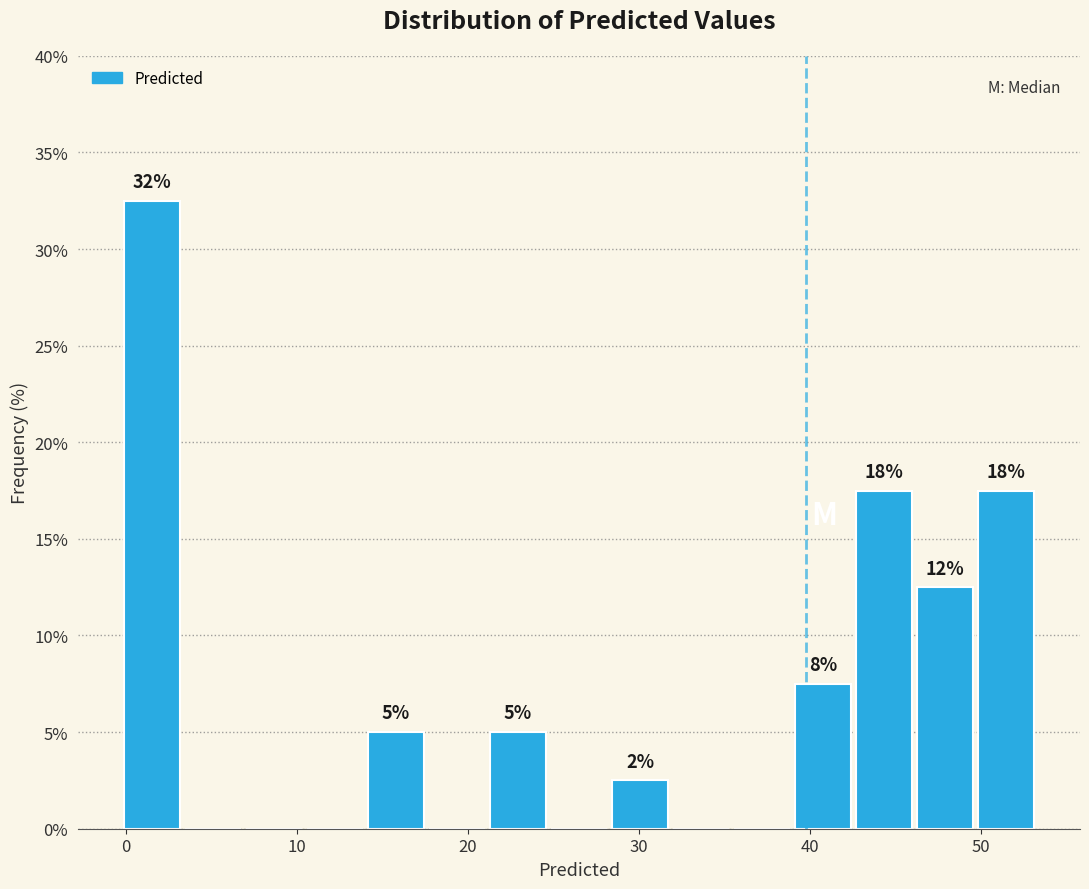

Around what value on the x-axis is the tallest bar? Give the approximate position of its centre, as read against the axis.

1